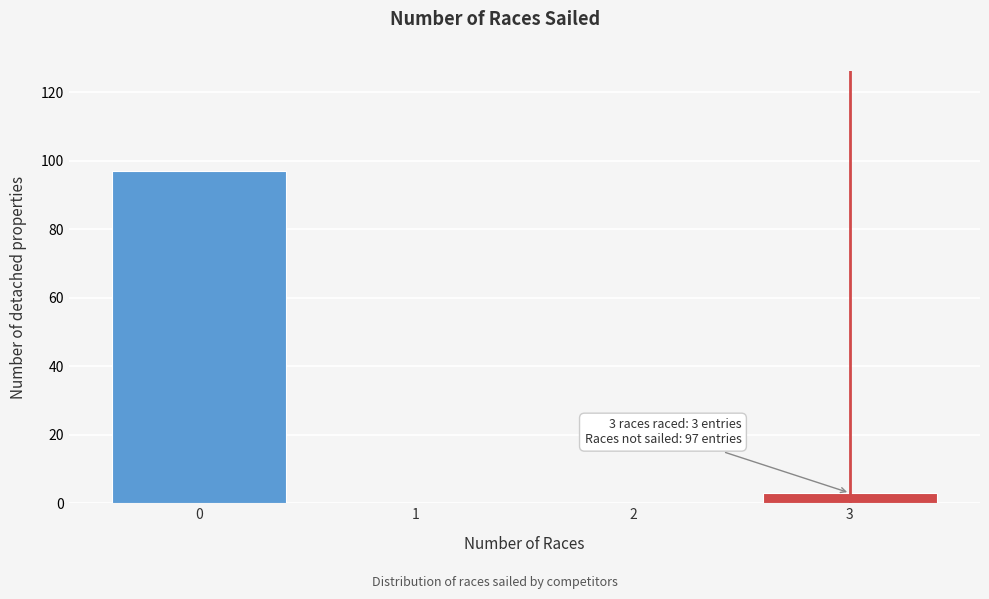

Reading left to right, list all the values displayed in this chart.

0=97	1=0	2=0	3=3